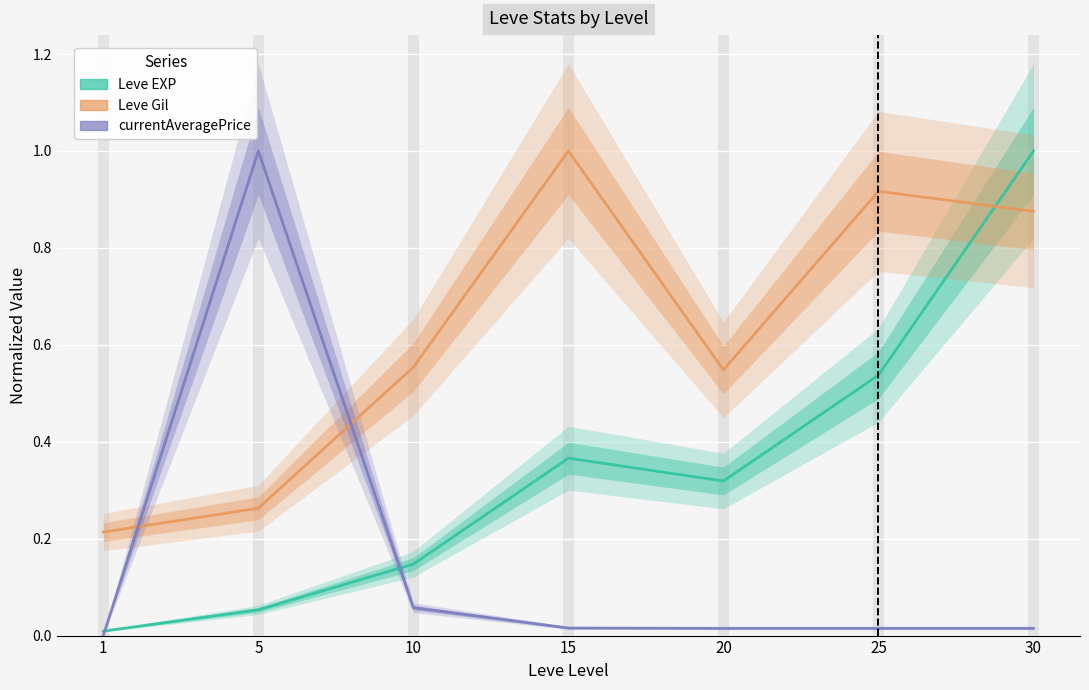

True or false: currentAveragePrice has more than 0 interior local peaks.

True